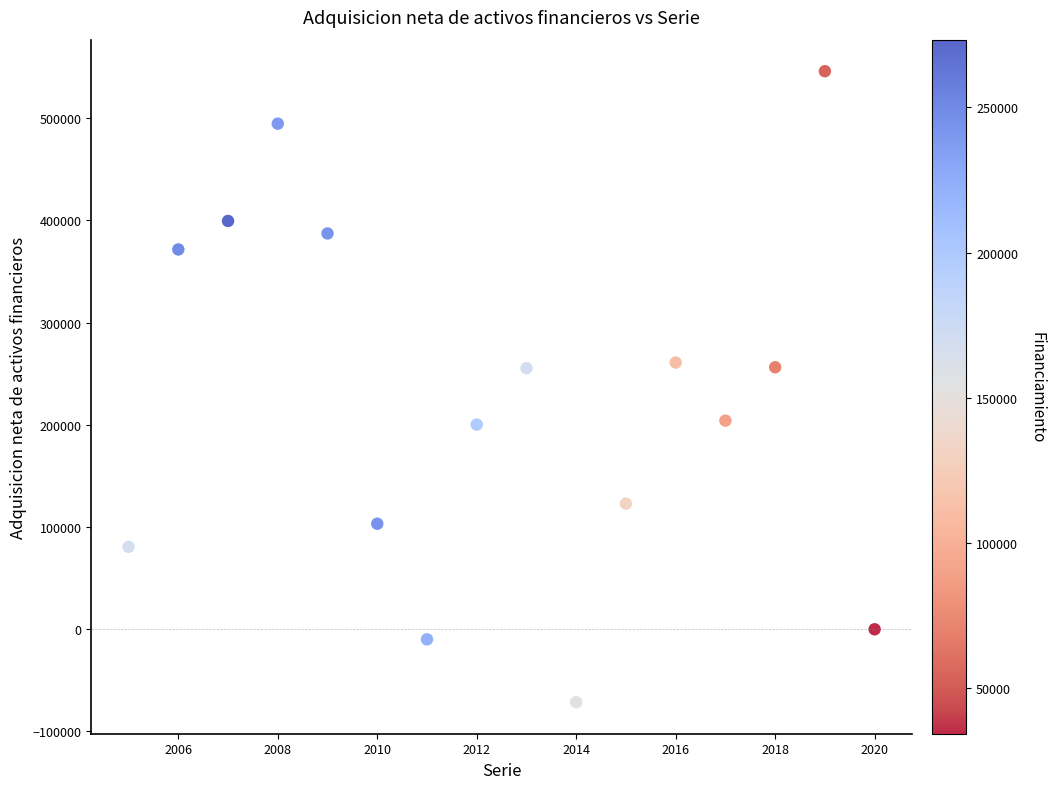

What is the range of Y values (max minus min)?

617383